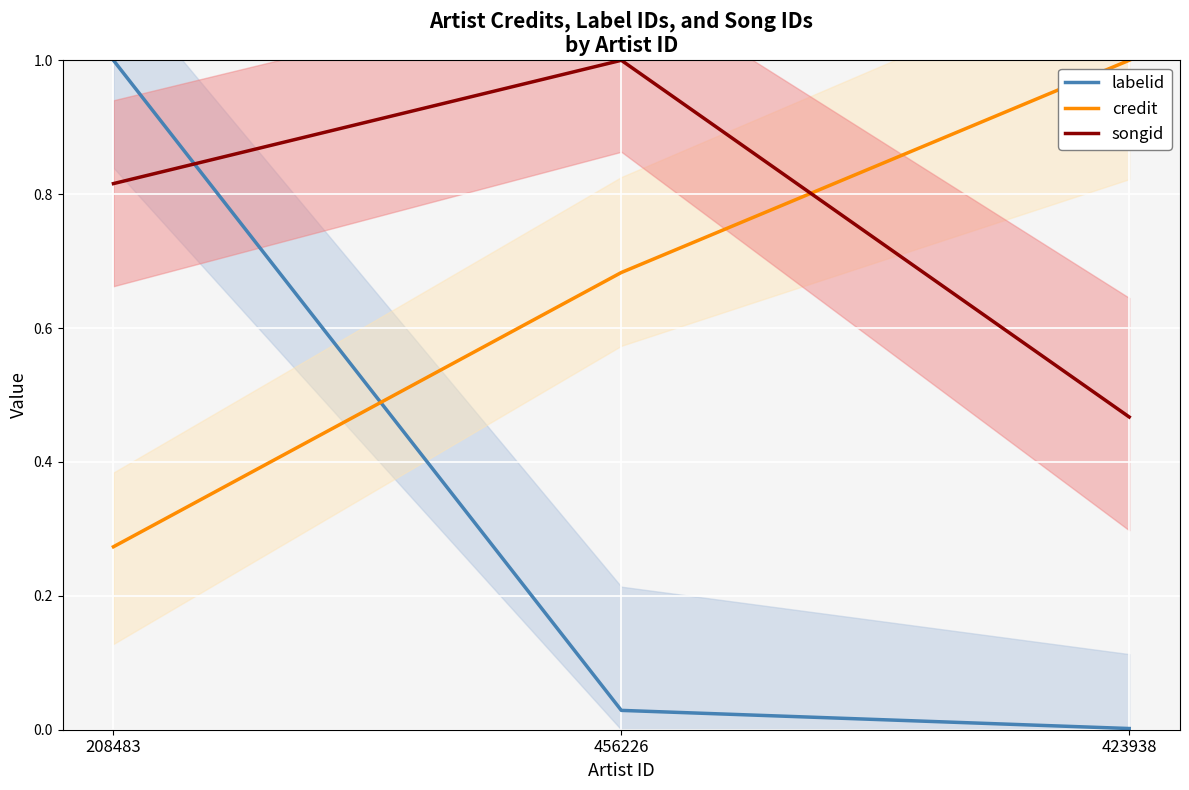

The labelid series shows 0.0 at 423938. True or false?

True